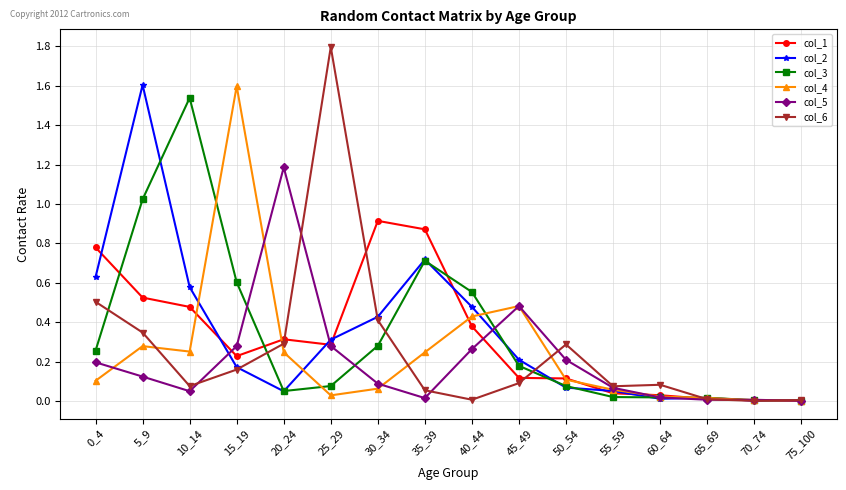

At how many categories does at least one series exceed 1?

5